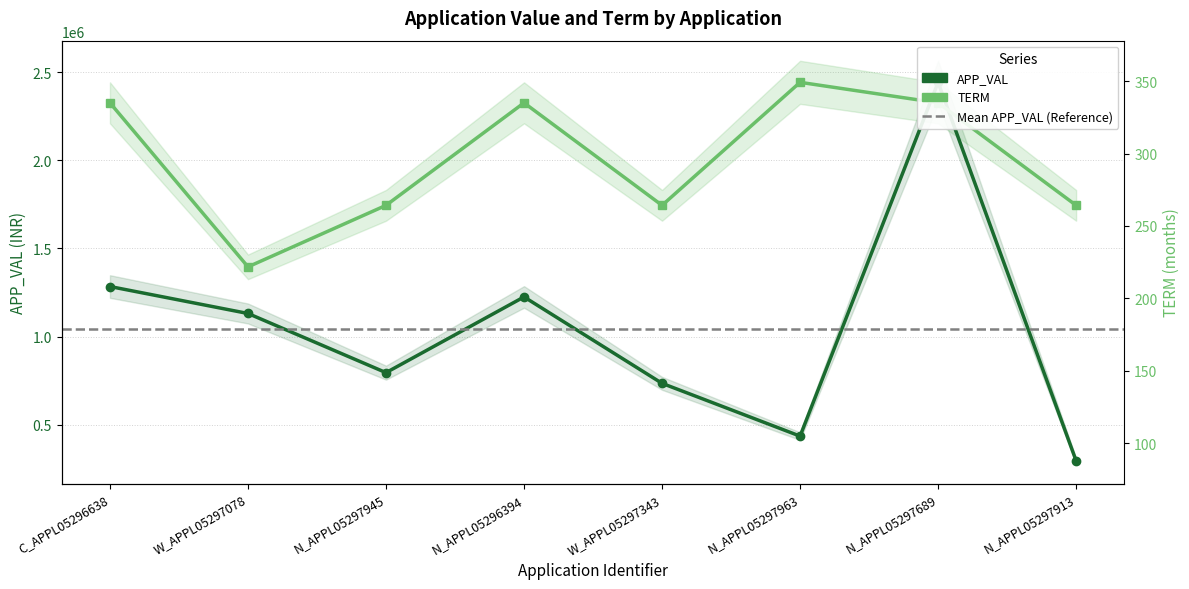

In APP_VAL, how many points are higher than both neighbors (excluding endpoints)?

2